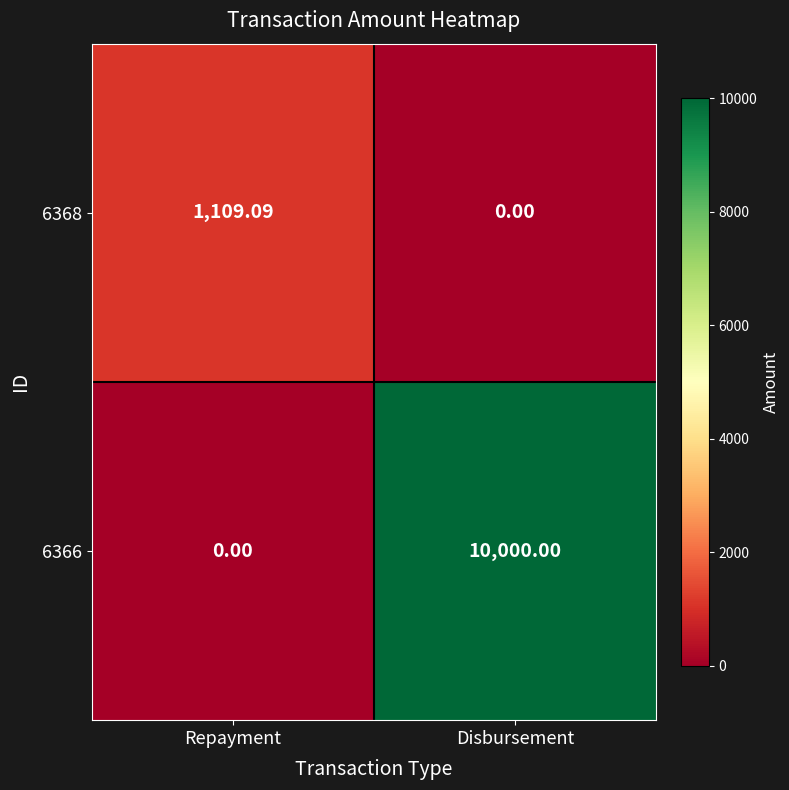

Rank the series at Repayment from lowest to highest value.

6366, 6368